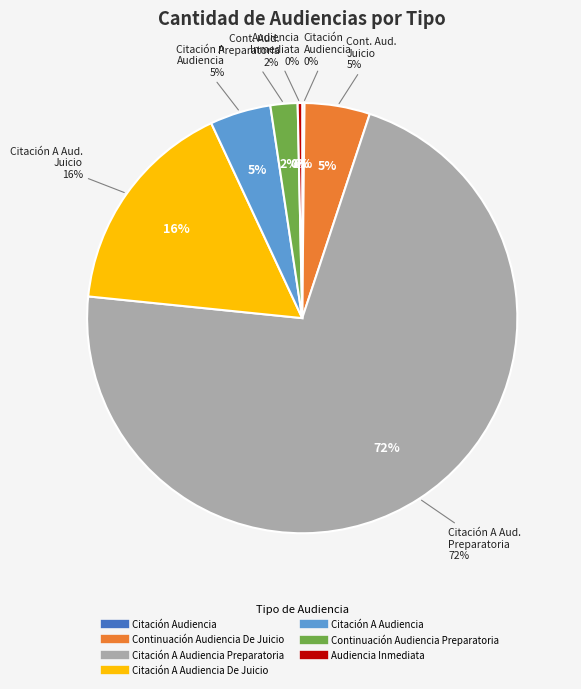

What is the smallest slice in the pie chart?

Citación Audiencia